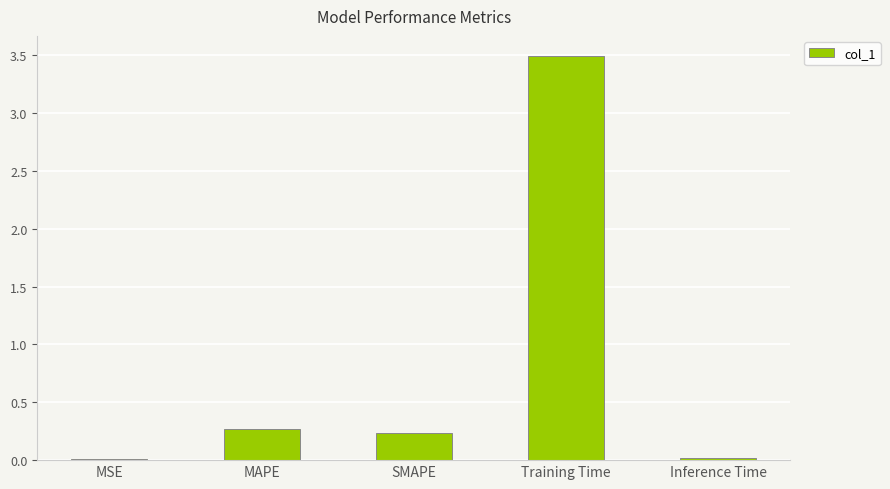

What position from the right is SMAPE?

3